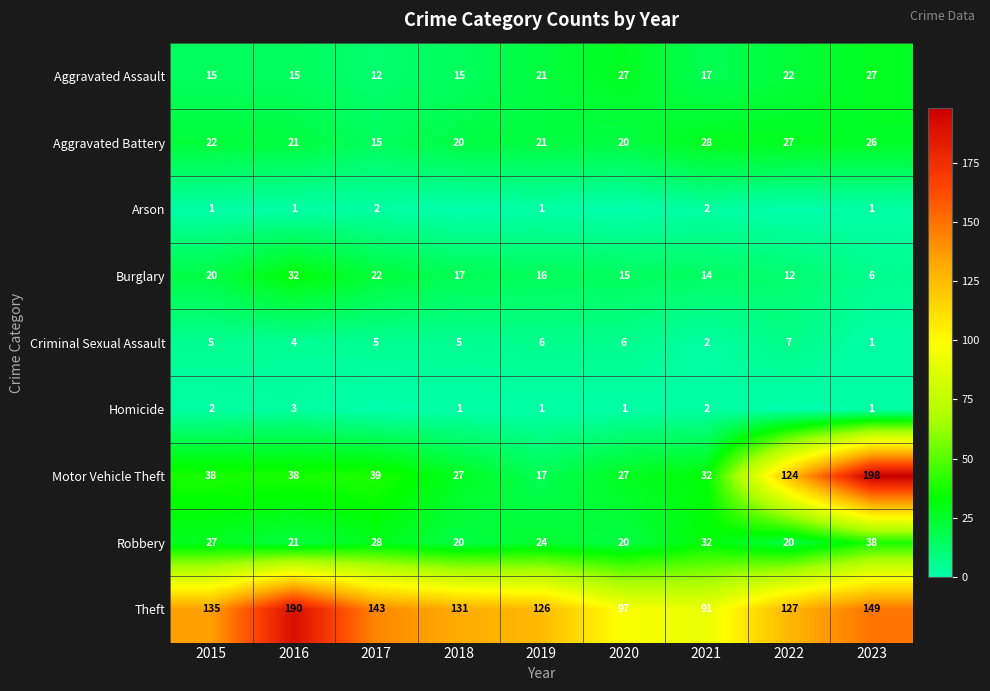

True or false: Burglary has a value of 17 at 2018.

True